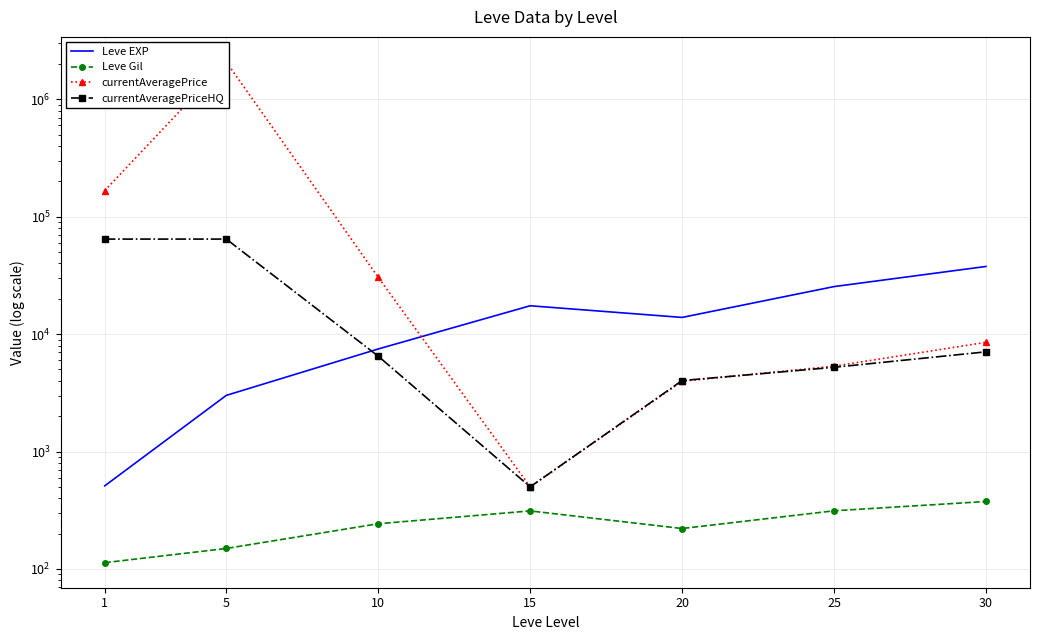

Where does the Leve EXP series first go above 13876?

15